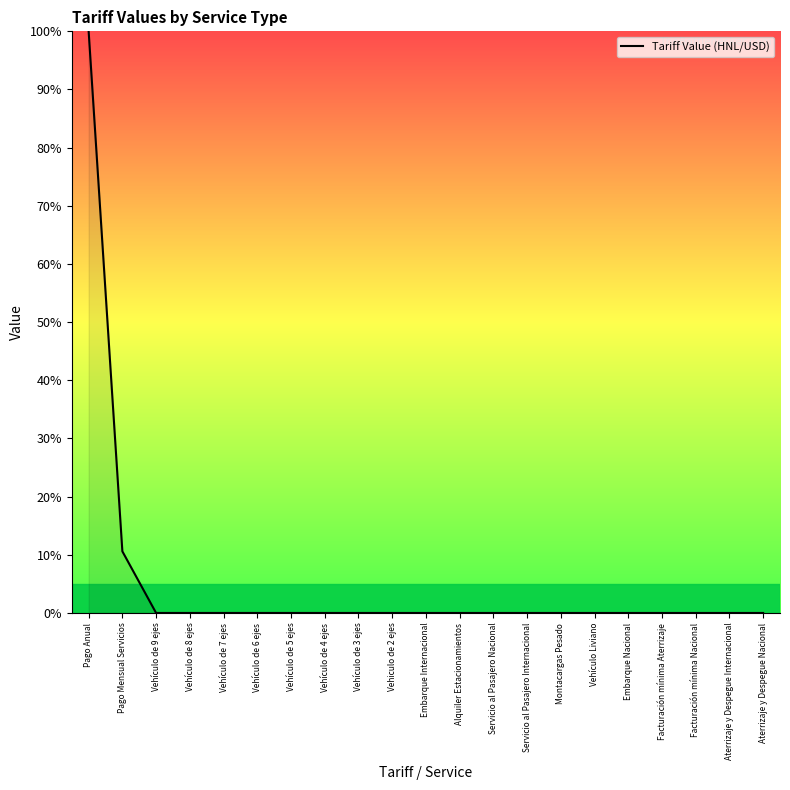

How many series are shown in this chart?

1